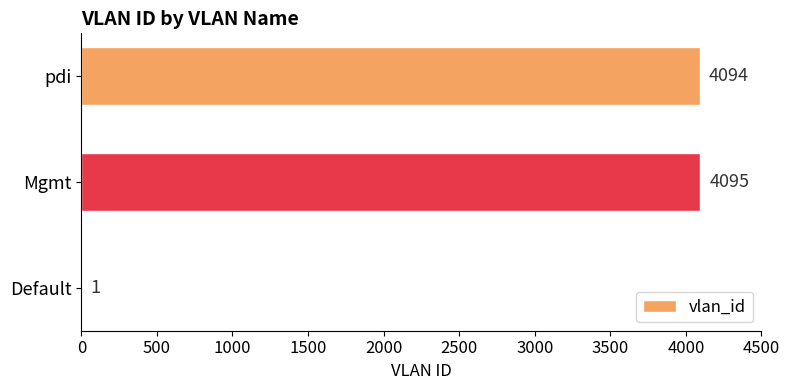

What is the sum of the values at Default and Mgmt?

4096